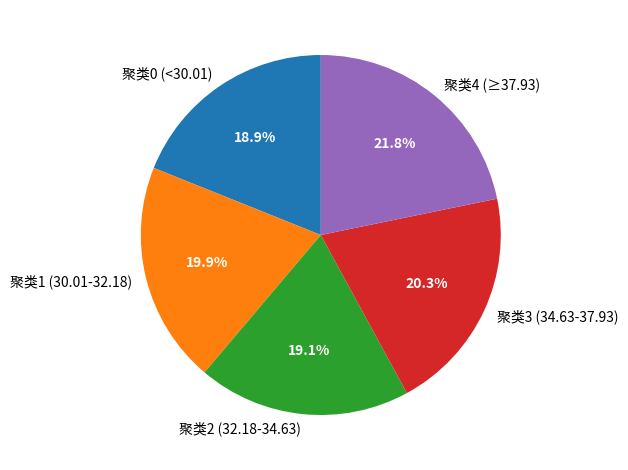

Count the number of slices in the pie.

5